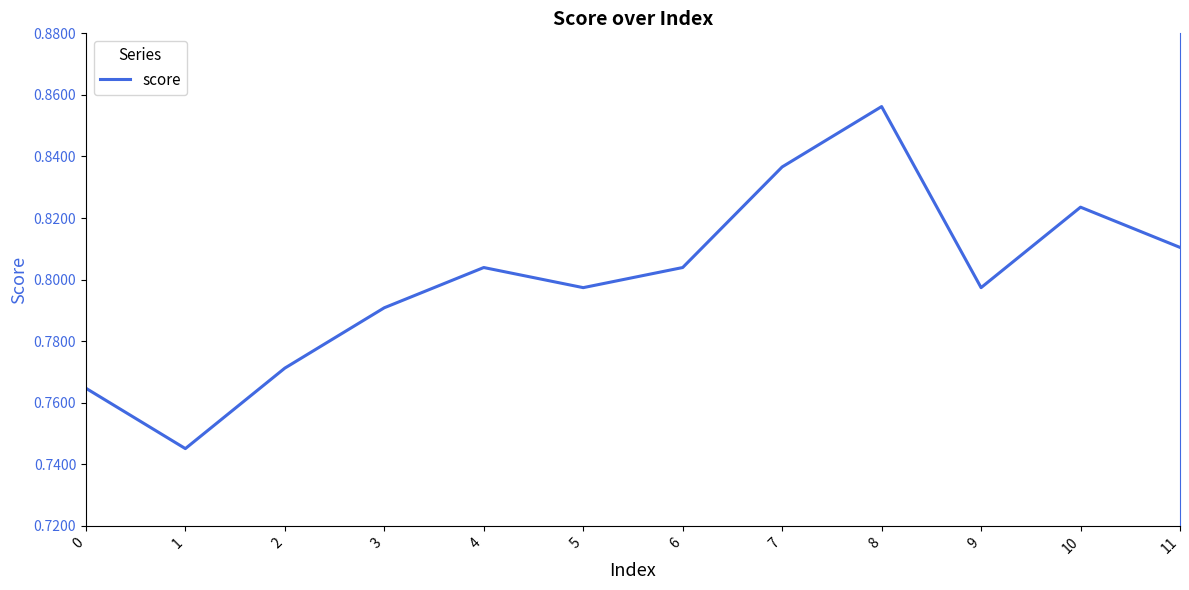

What is the change in value from 2 to 7?

+0.1